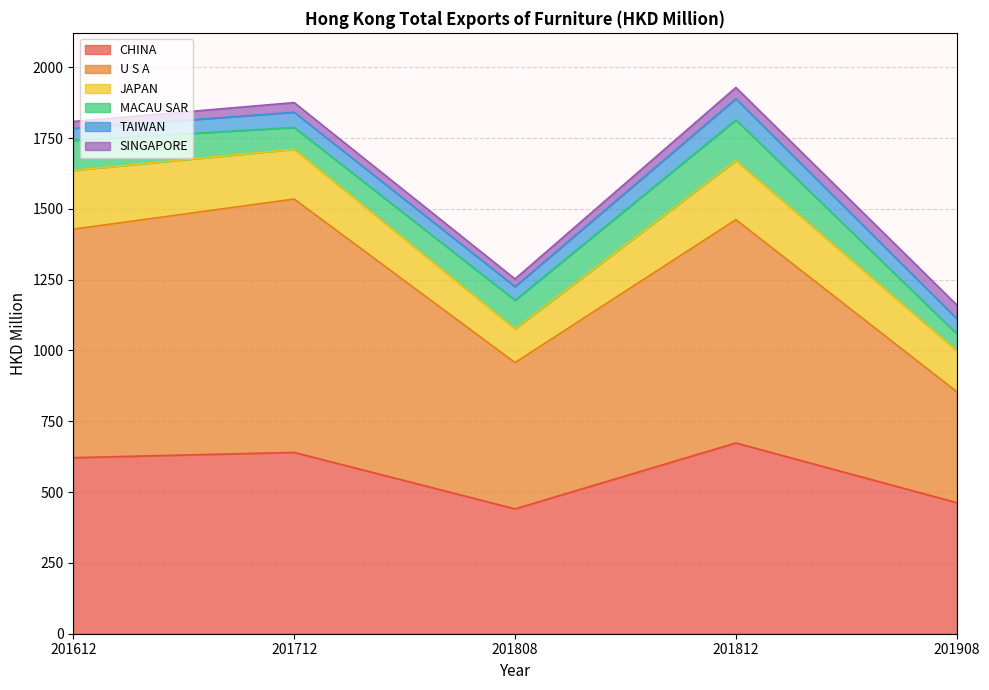

Which has a higher value, 201612 or 201808?

201612